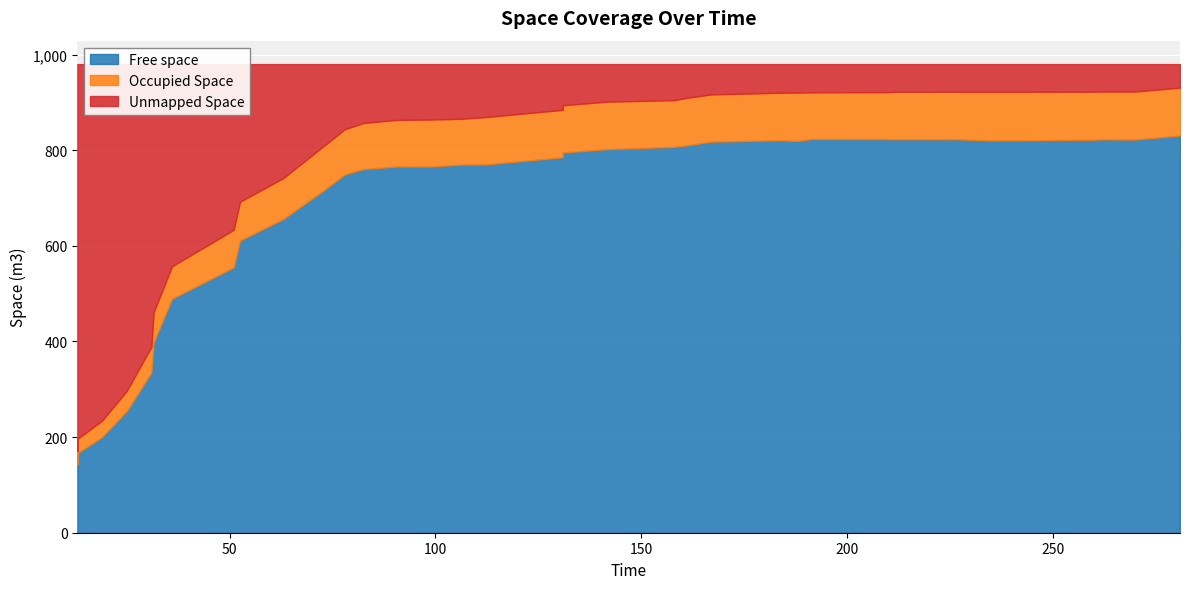

The value of Free space at 82.533 is 1005.1. True or false?

False